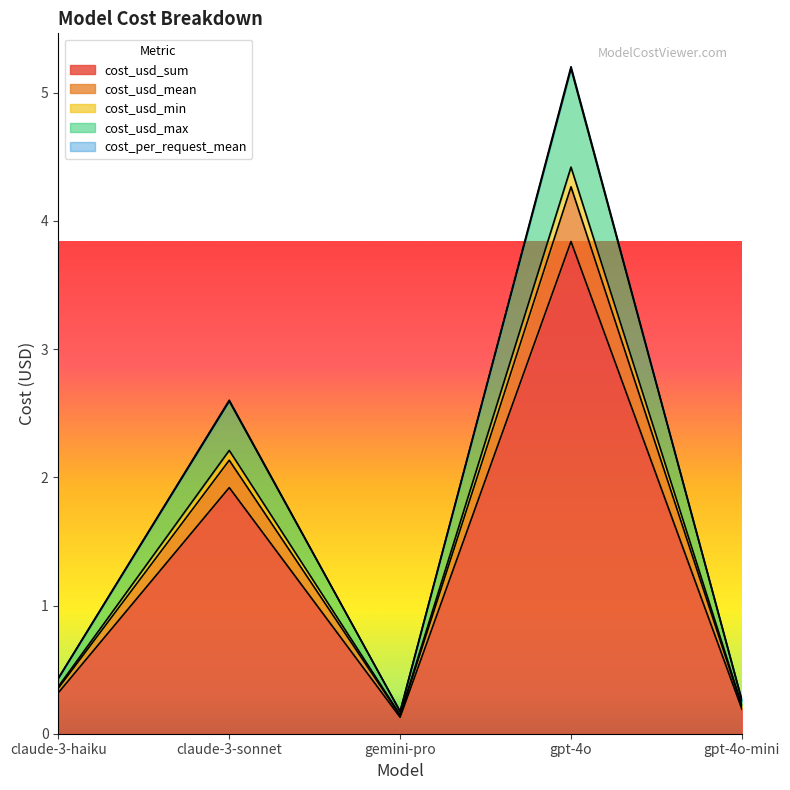

How many interior local peaks does the cost_usd_sum series have?

2